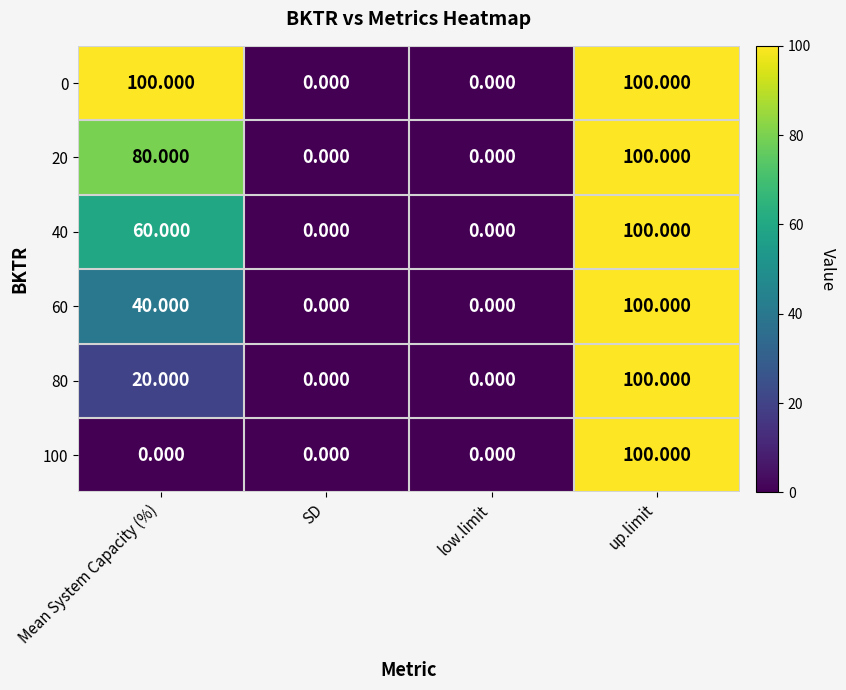

At which label is 60 closest to 50?

Mean System Capacity (%)